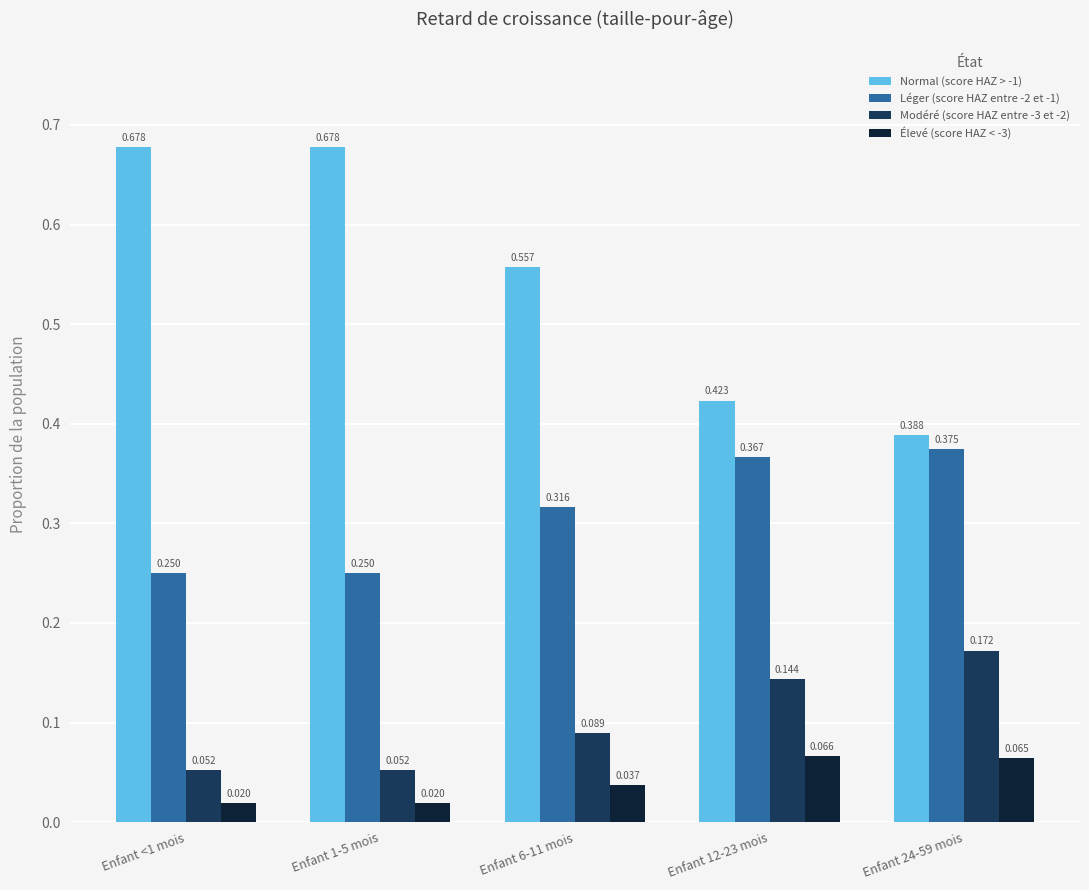

How many bars are there in each group?

4